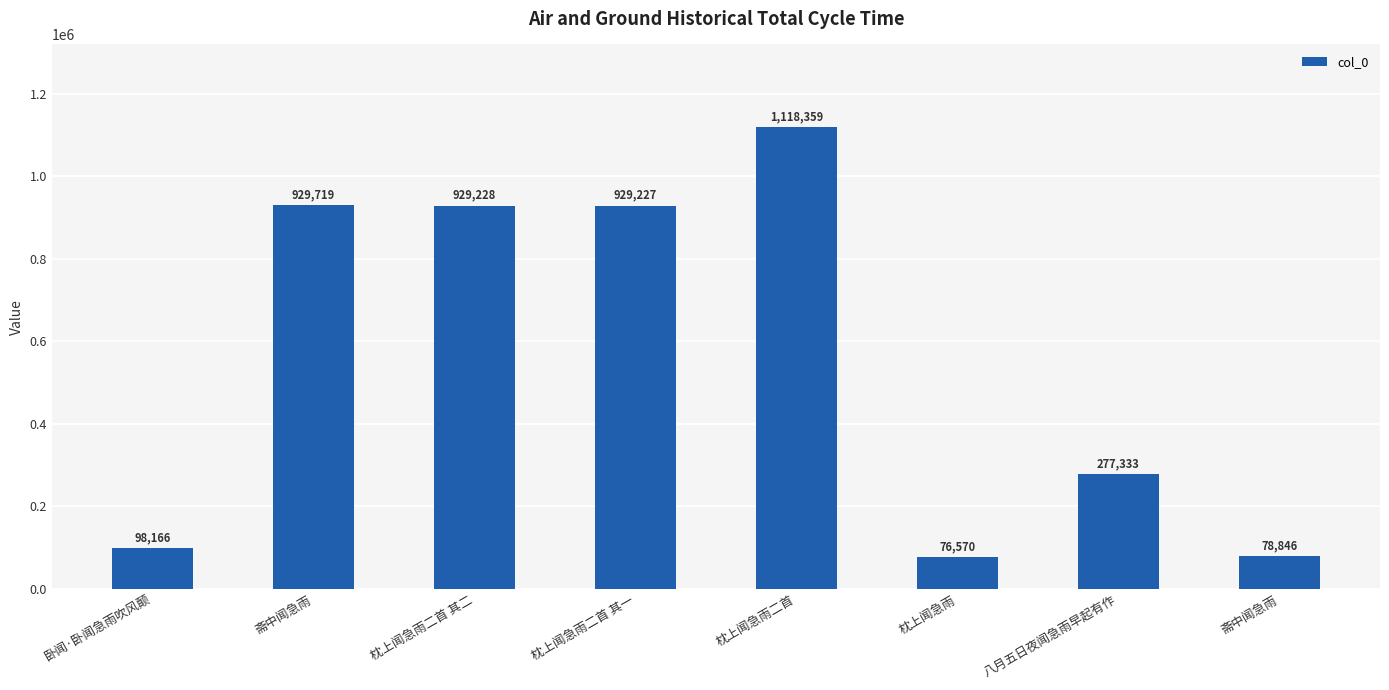

What is the label of the 5th bar from the left?

枕上闻急雨二首